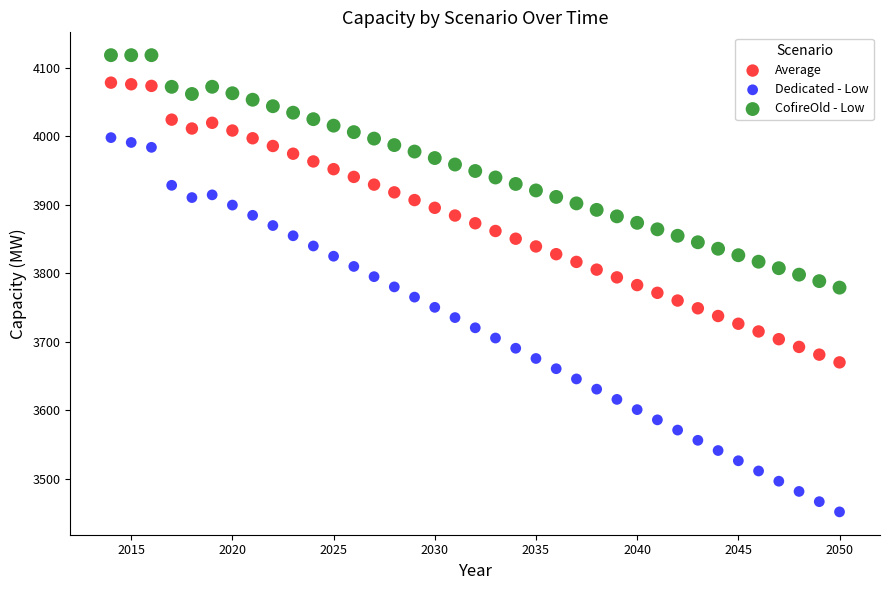

Which series reaches the minimum Y coordinate?

Dedicated - Low